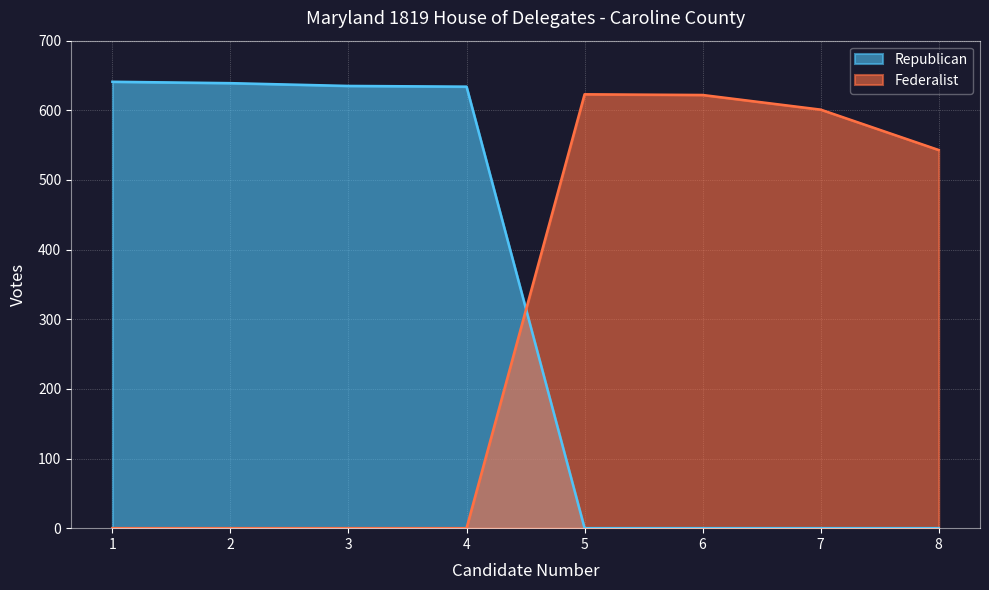

Between 4 and 8, which series saw the biggest shift?

Republican